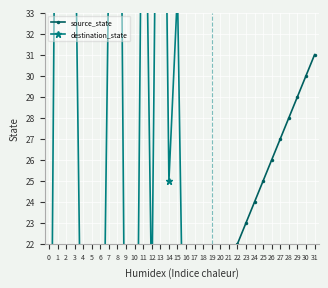

Is it true that source_state equals 32 at 19?

False